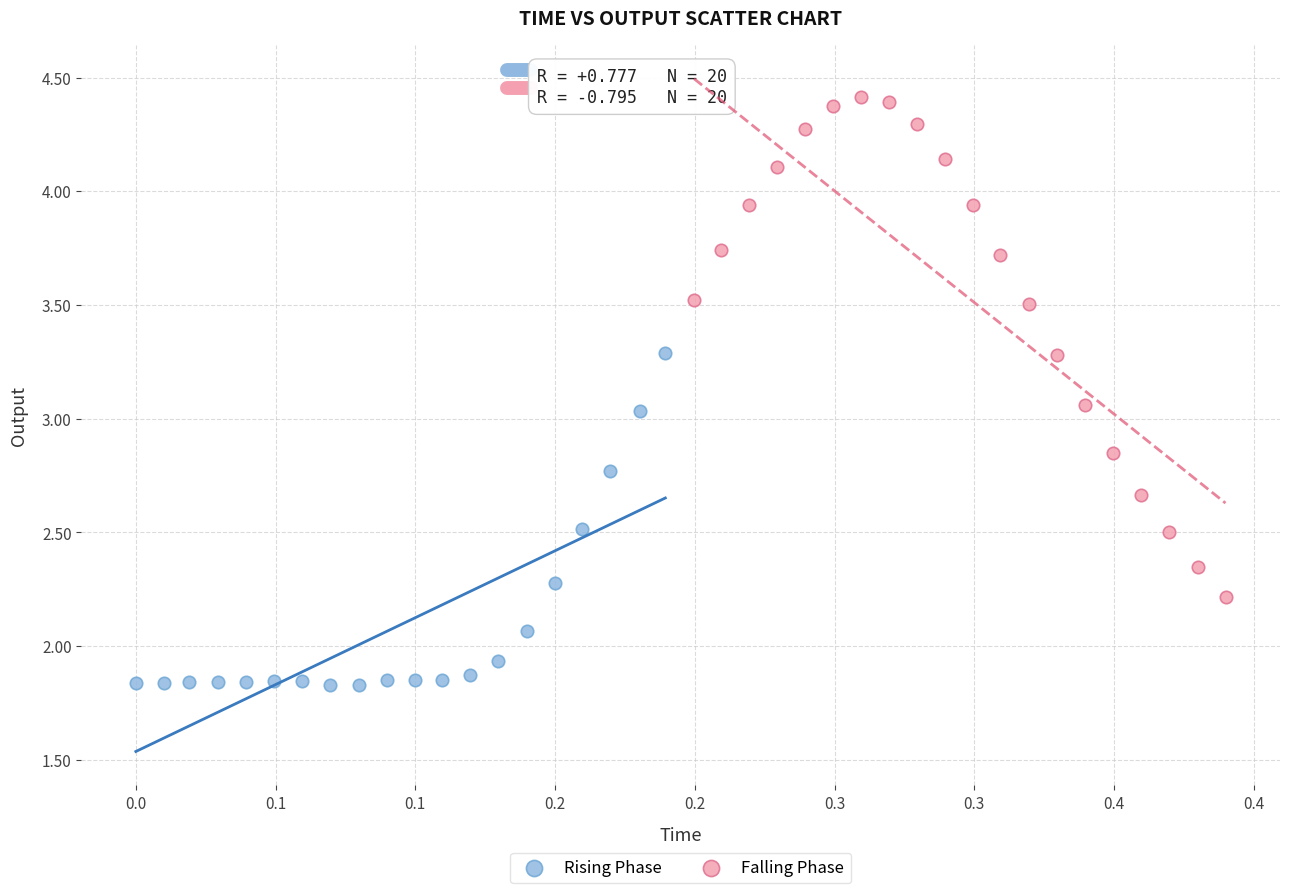

Which series reaches the maximum Y coordinate?

Falling Phase